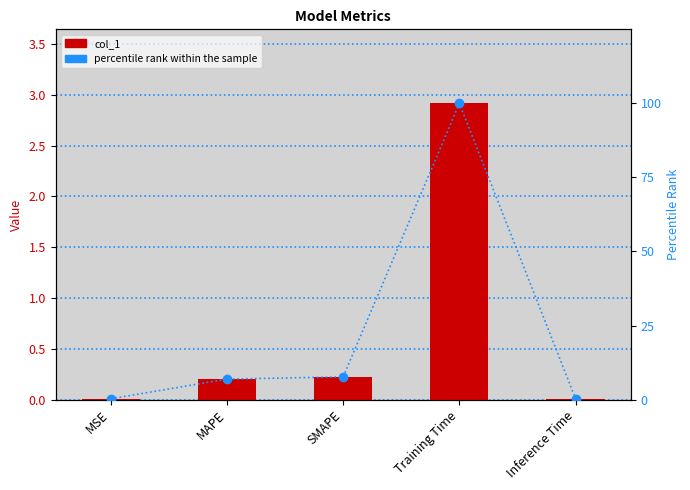

What are all the series names shown in the legend?

col_1, percentile rank within the sample